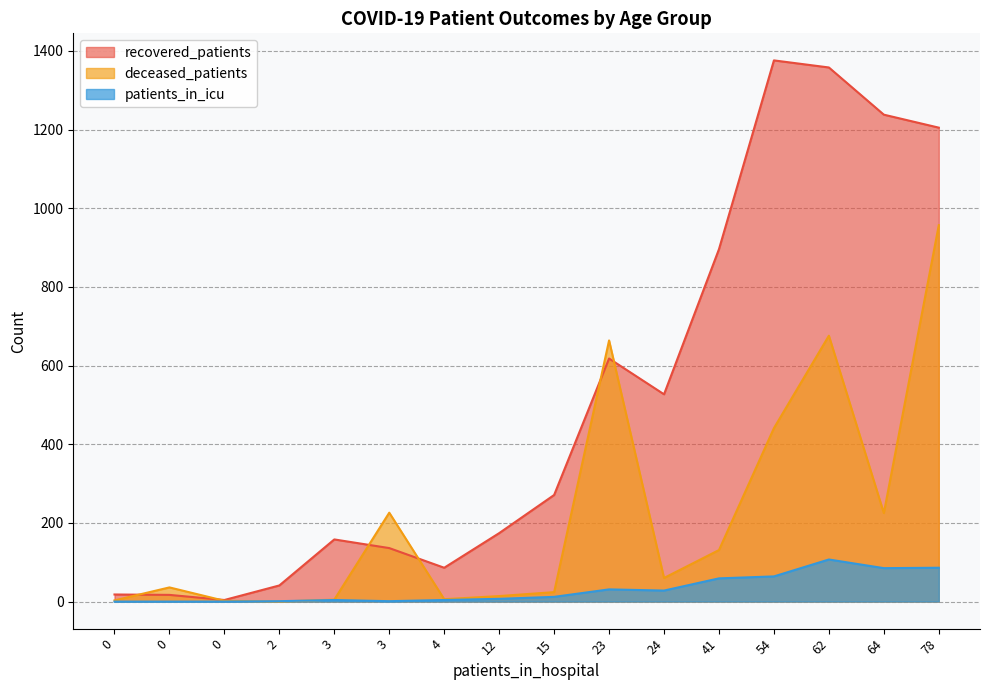

Which series ends up on top after the final intersection of deceased_patients and patients_in_icu?

deceased_patients